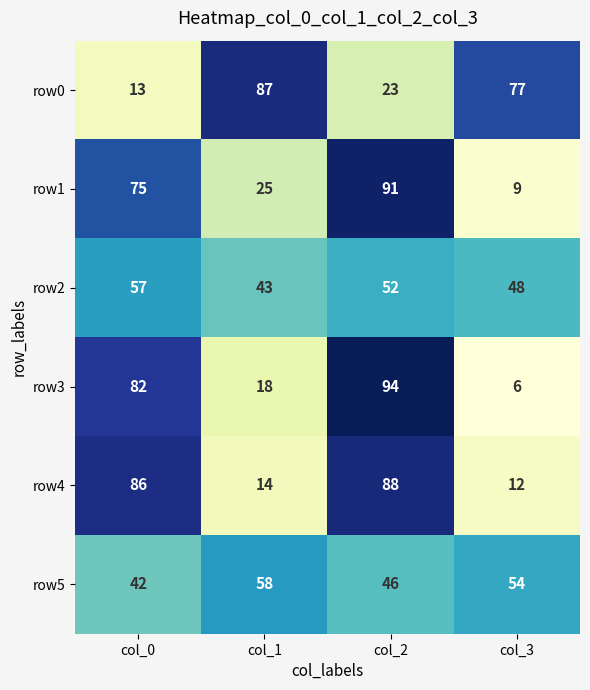

Reading left to right, list all the values displayed in this chart.

row0: 13	87	23	77
row1: 75	25	91	9
row2: 57	43	52	48
row3: 82	18	94	6
row4: 86	14	88	12
row5: 42	58	46	54